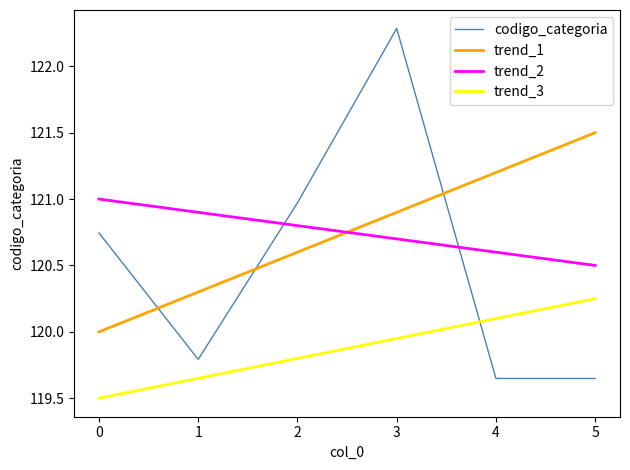

What is the difference between the maximum and minimum values in the trend_2 series?

0.5